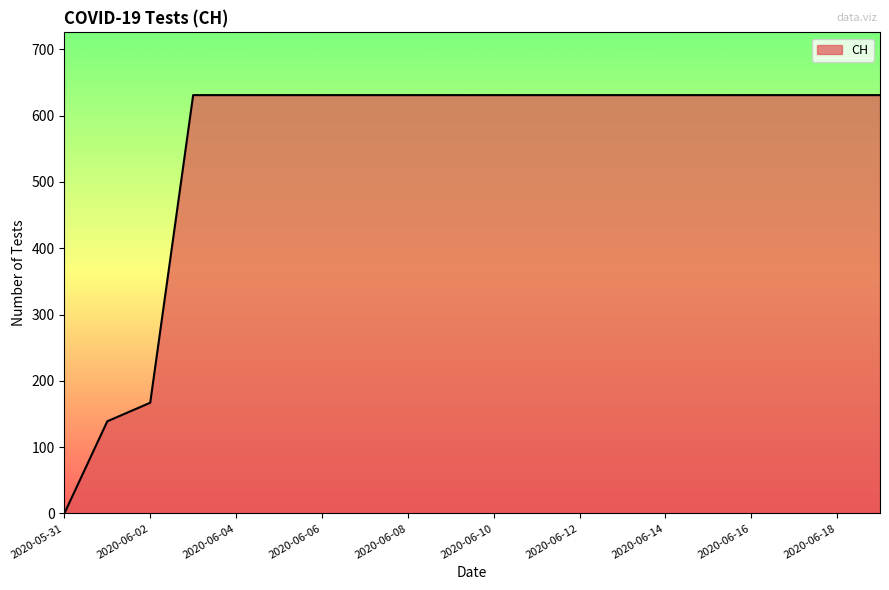

Reading right to left, what are all the values shown in this chart?

631	631	631	631	631	631	631	631	631	631	631	631	631	631	631	631	631	167	139	0